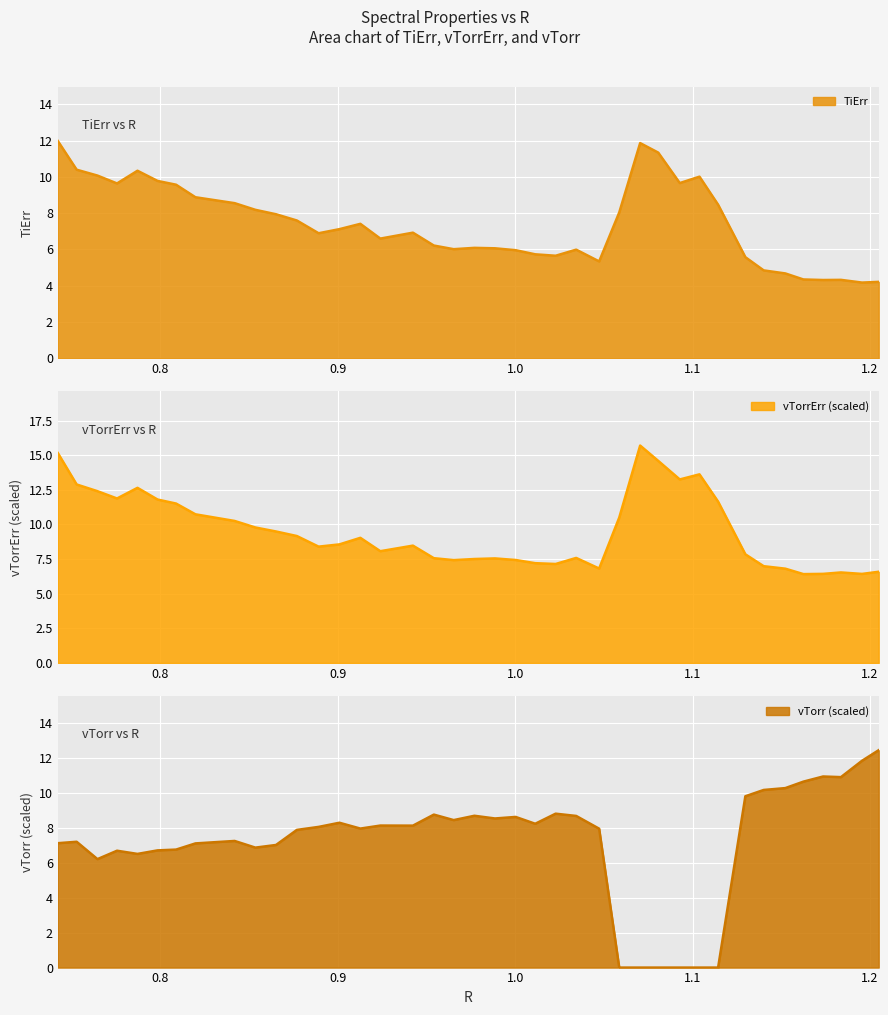

What is the minimum value for TiErr?

4.2